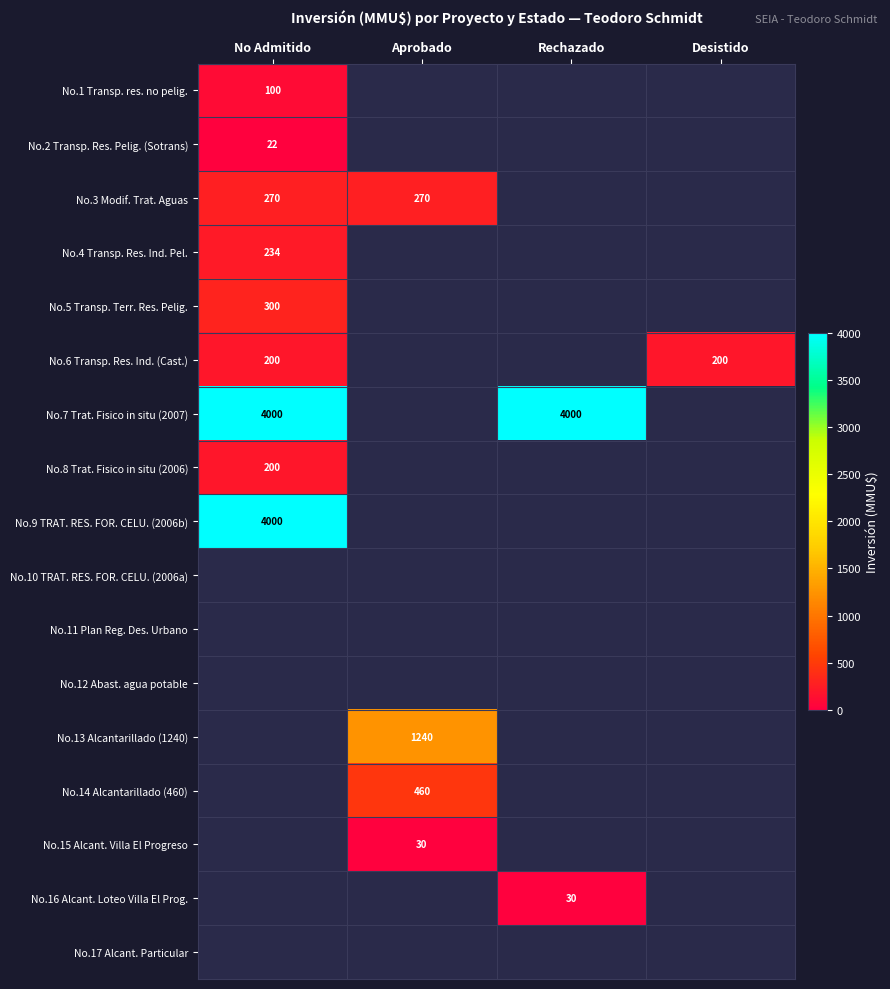

The No.2 Transp. Res. Pelig. (Sotrans) series shows 38 at No Admitido. True or false?

False